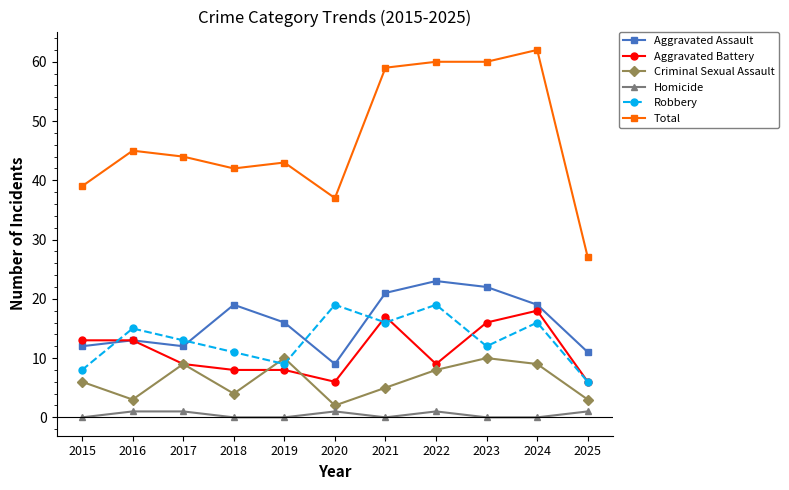

List the series in order of their peak value, lowest first.

Homicide, Criminal Sexual Assault, Aggravated Battery, Robbery, Aggravated Assault, Total